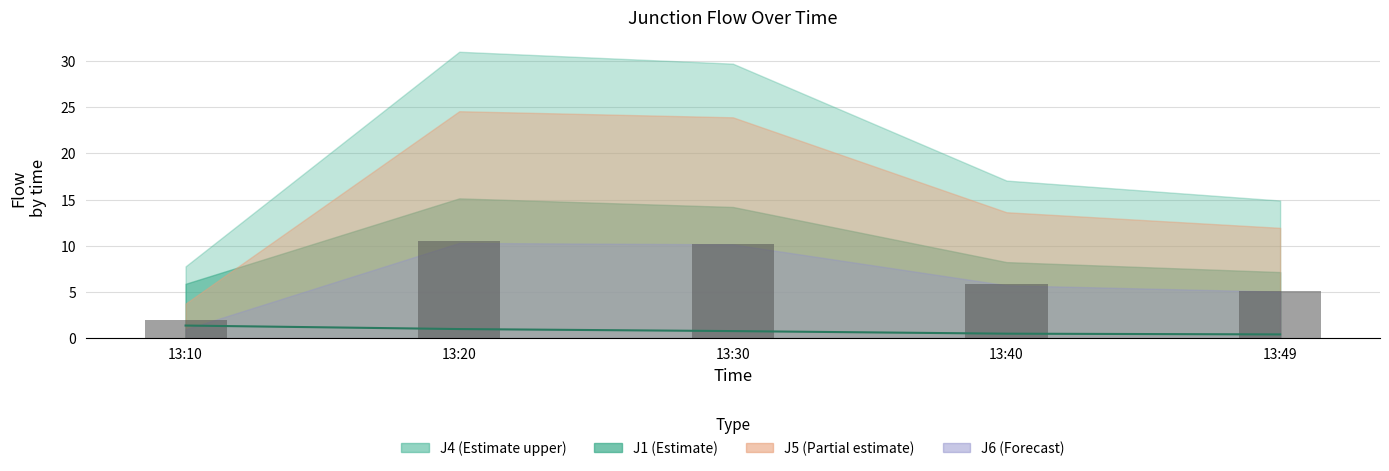

How many groups of bars are there?

5